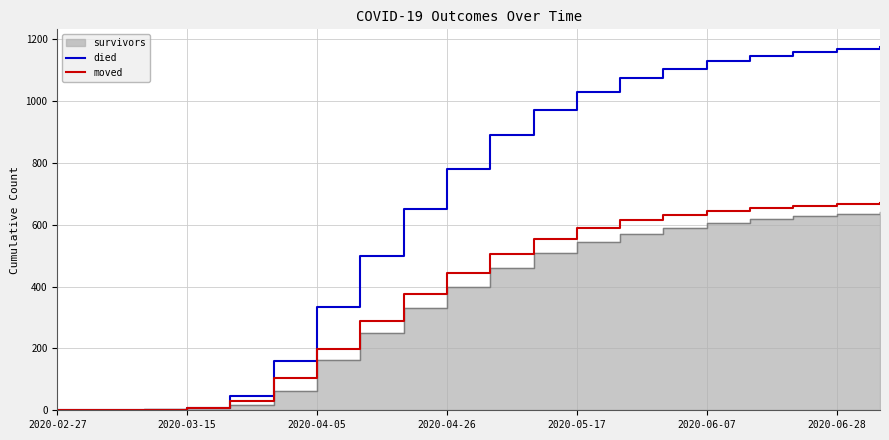

Which category has the highest value across all series?

19